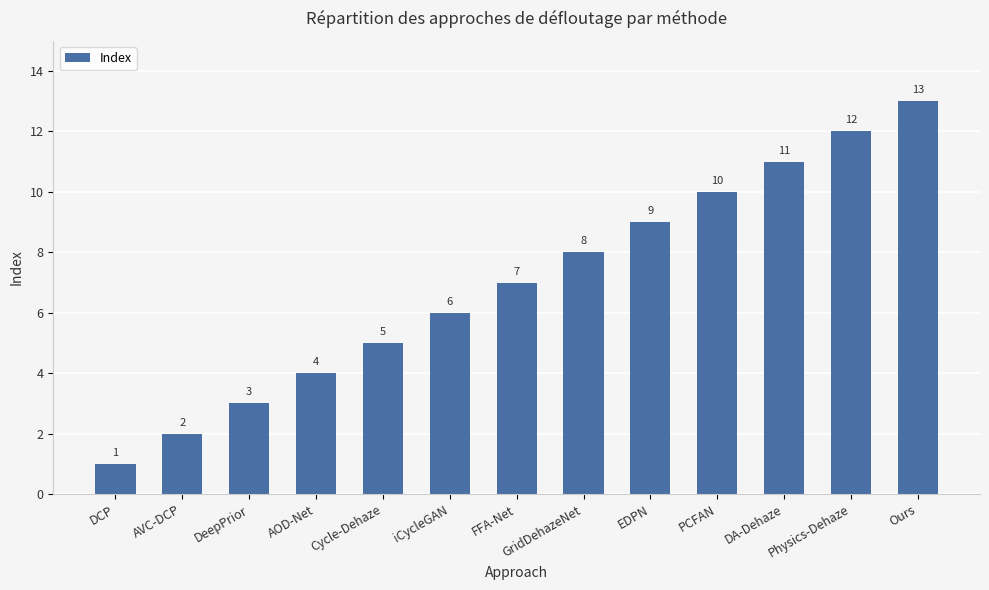

True or false: the data shows 4 at AOD-Net.

True